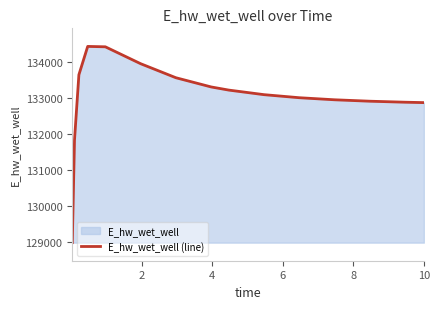

What is the difference between the maximum and minimum values?

5427.0